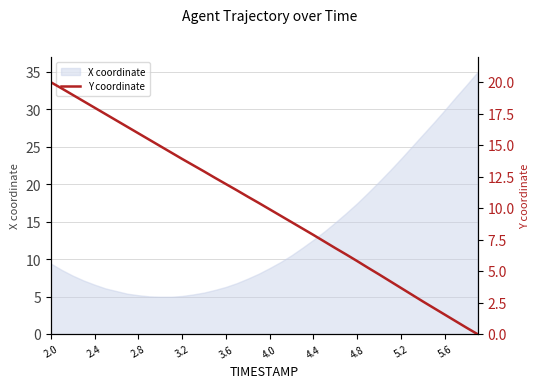

True or false: the data has more than 2 interior local peaks.

False